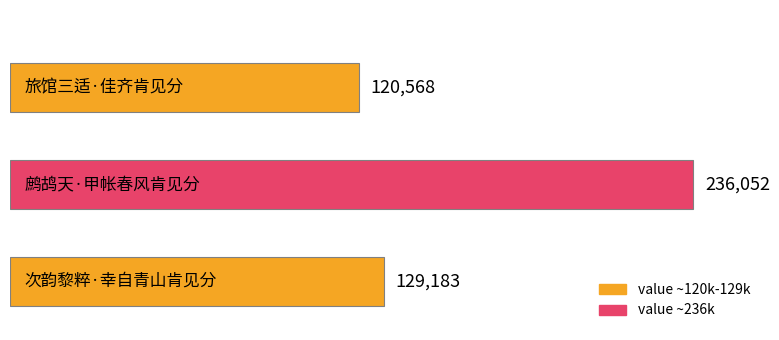

What is the greatest value displayed?

236052